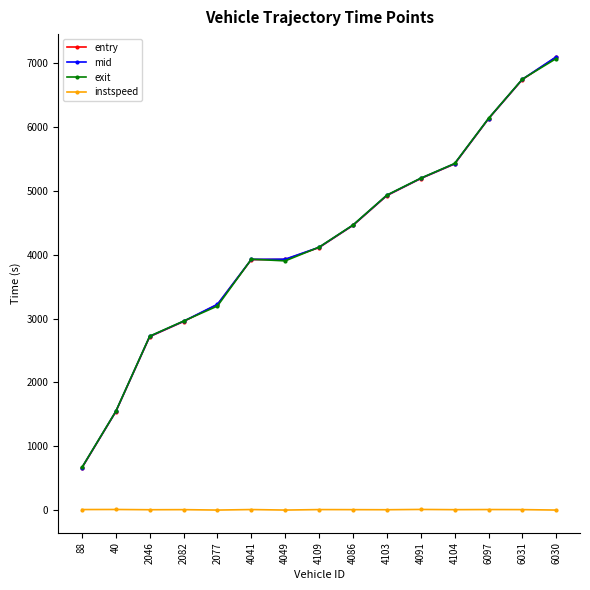

The value of entry at 2046 is 2715.7. True or false?

True